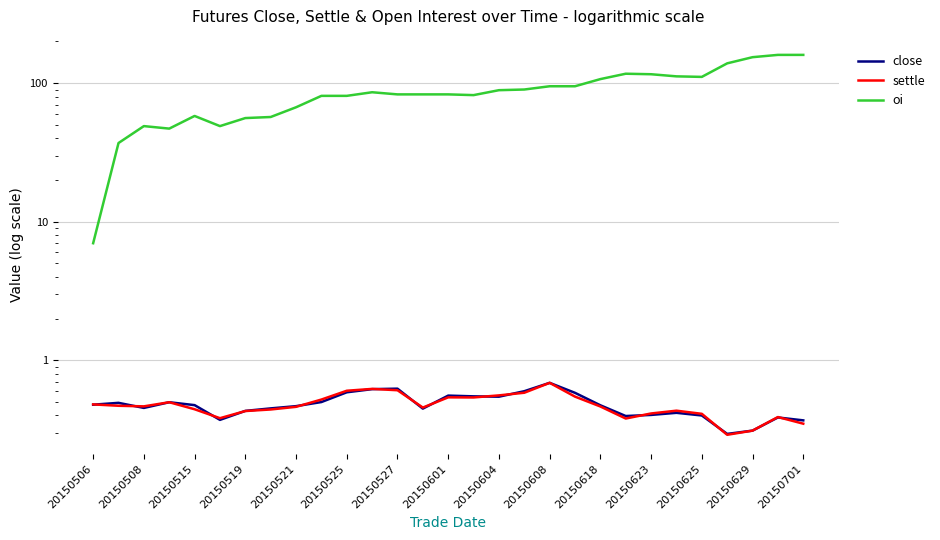

What is the total value across all series at 25?

139.6